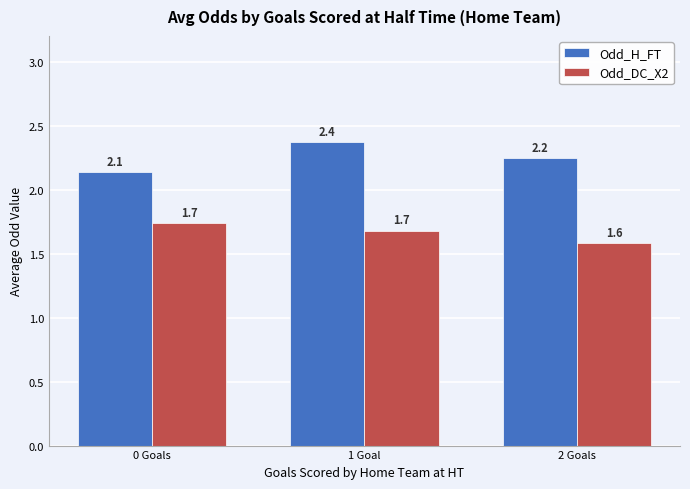

What is the label of the 1st bar from the right?

2 Goals